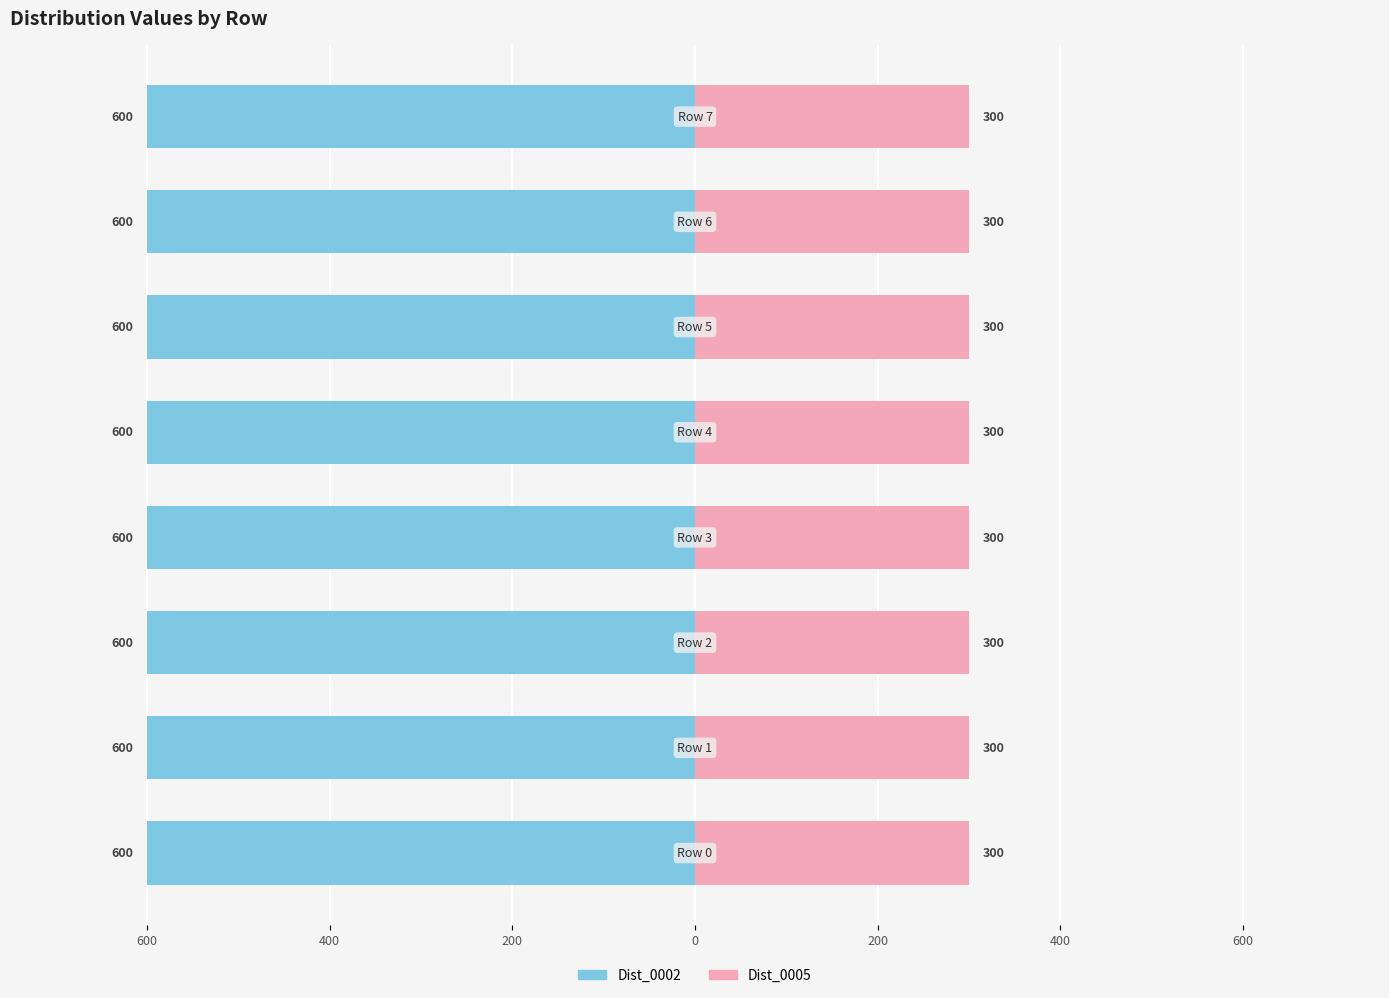

At how many categories does at least one series exceed 378?

8